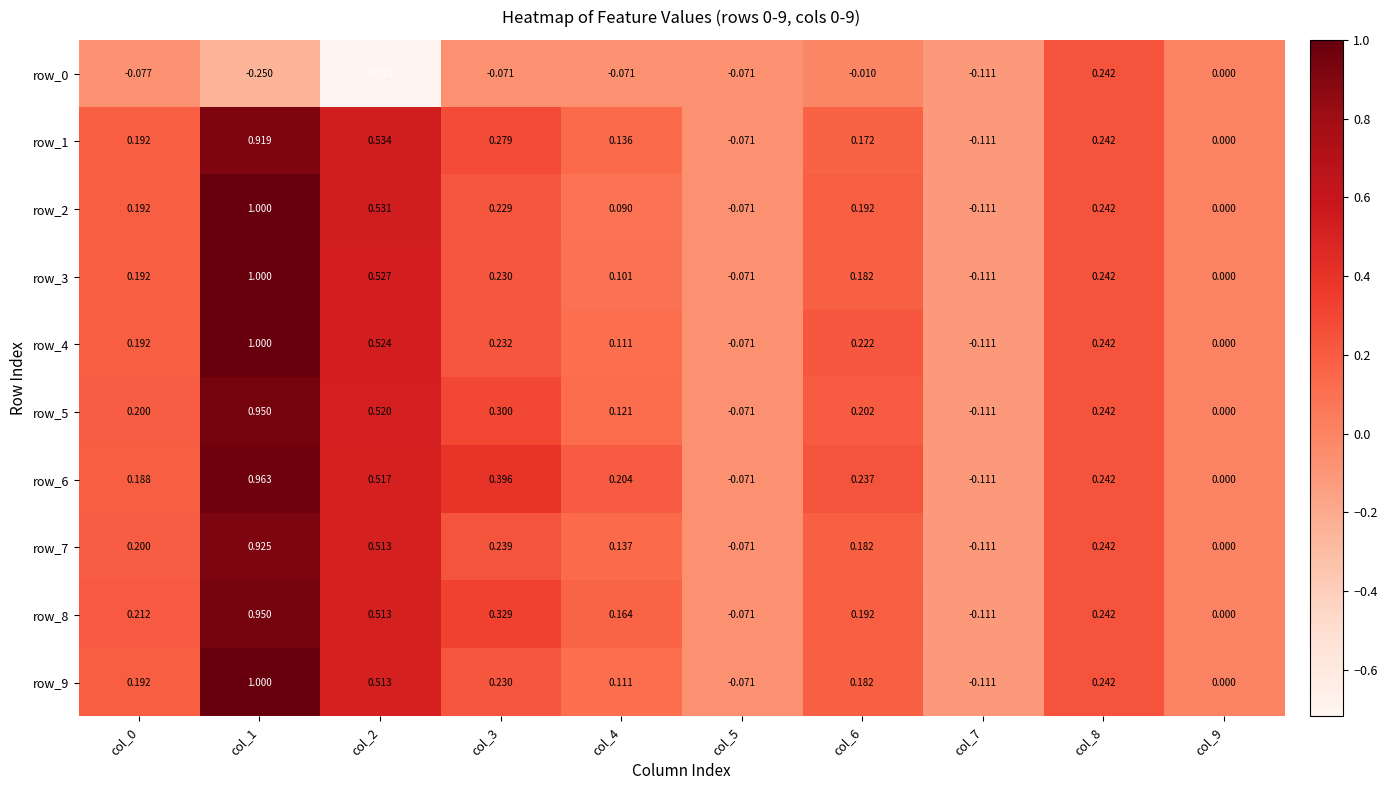

What is the difference between the maximum and minimum values in the row_9 series?

1.1